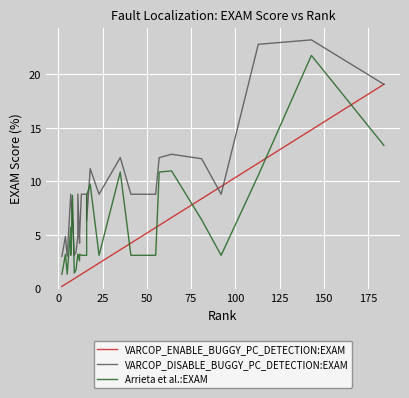

How many data points does each series have?

40